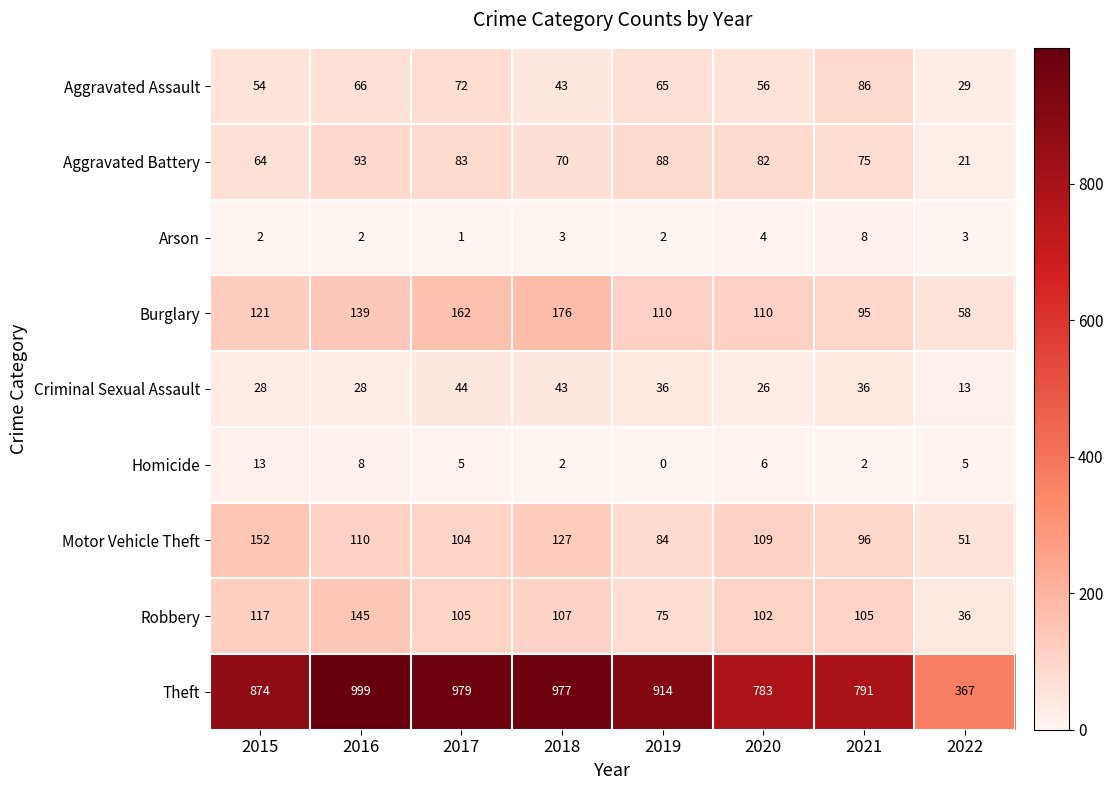

What value does the Criminal Sexual Assault series have at 2017, to the nearest 10?

40